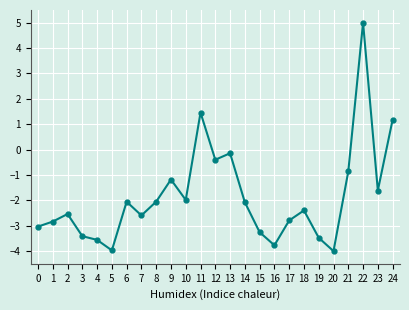

Count the number of data series in this chart.

1